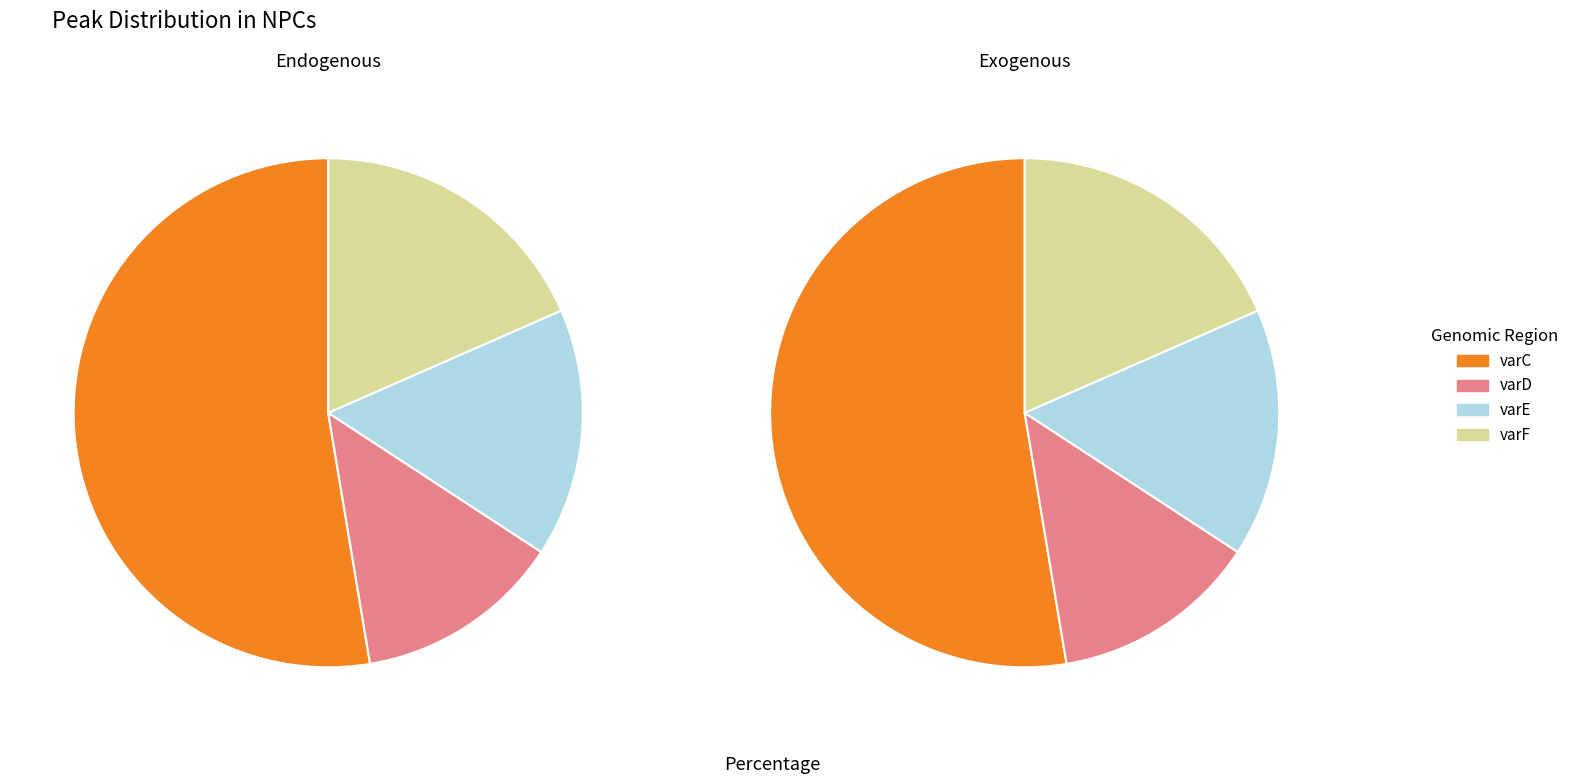

To the nearest percent, what percentage of the pie is varD?

13%